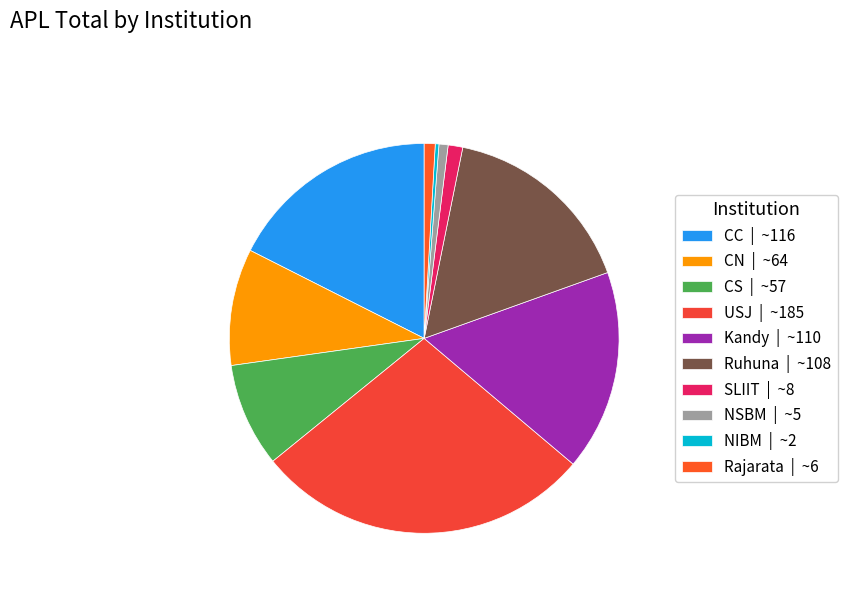

Which slice is the largest?

USJ